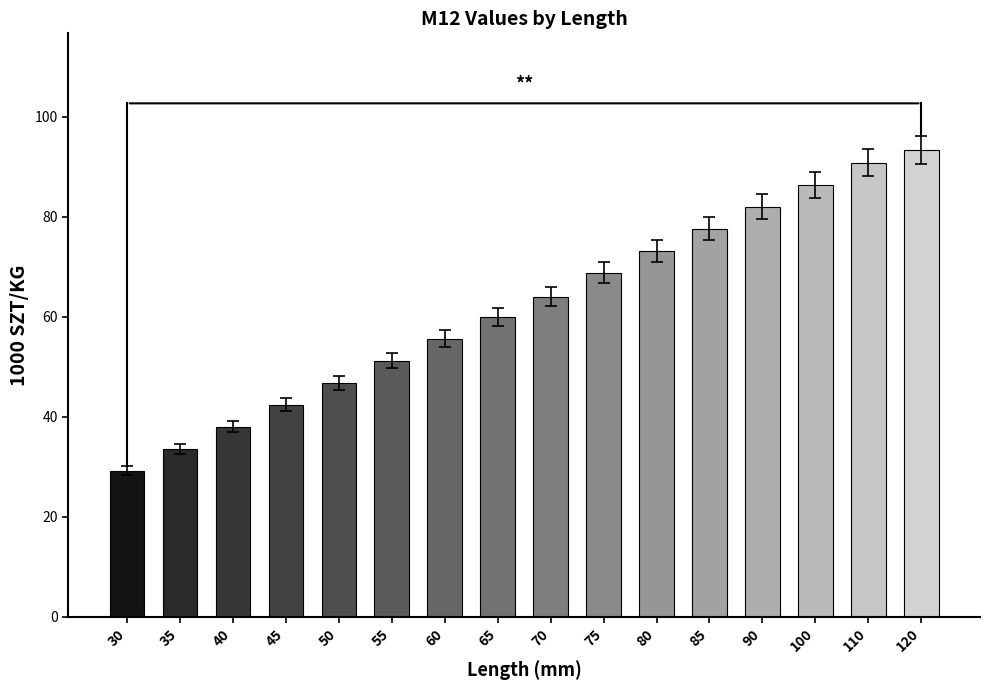

Which label corresponds to the largest value in the chart?

120